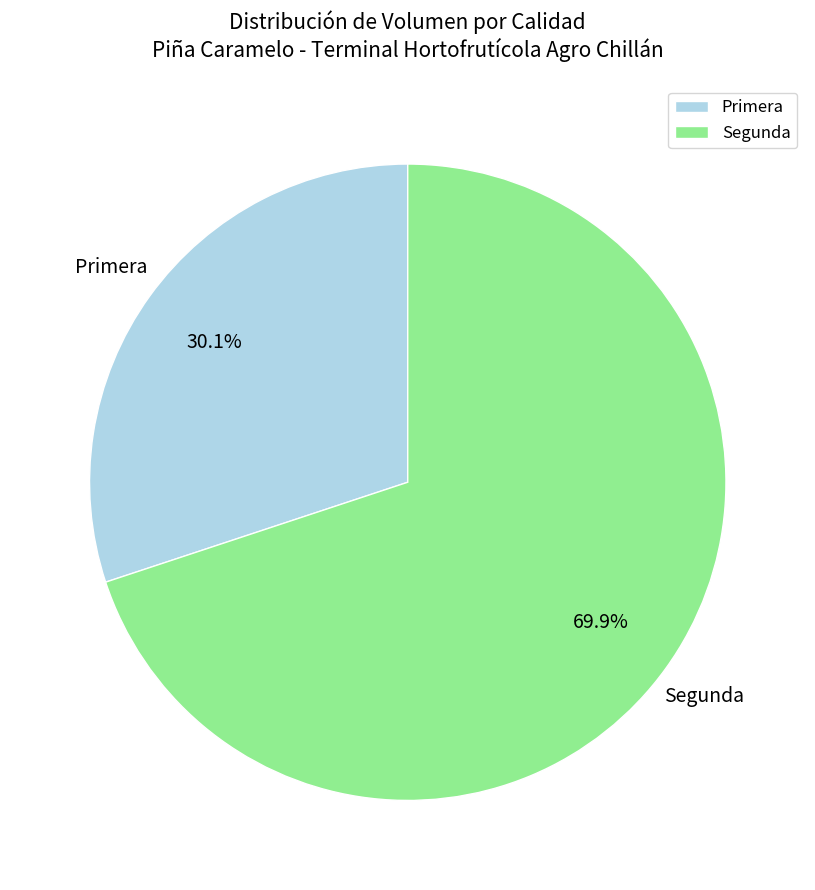

Which slice is the smallest?

Primera